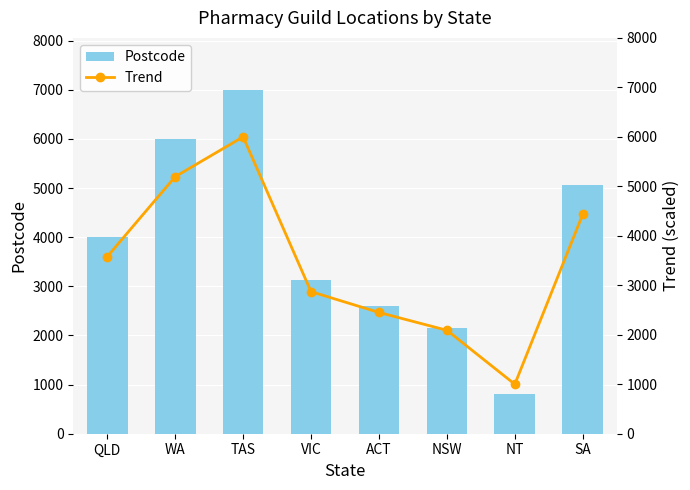

List the series in order of their peak value, lowest first.

Trend, Postcode